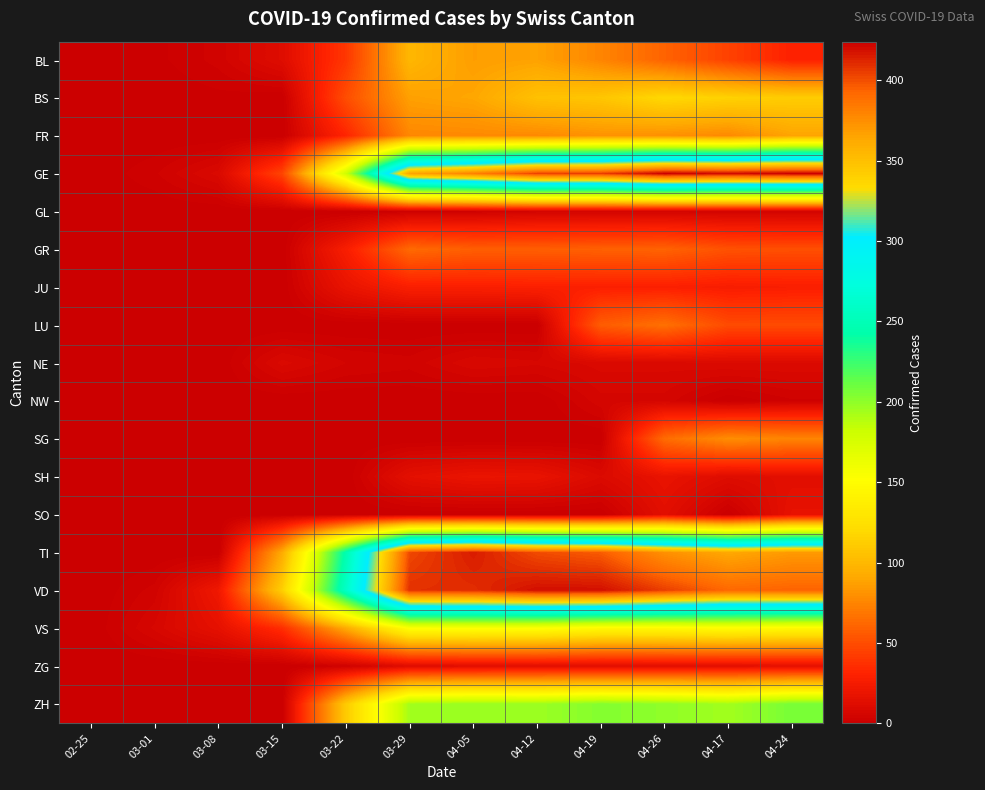

Rank the series at 03-22 from lowest to highest value.

GL, LU, NW, SG, SH, SO, ZG, NE, JU, GR, FR, BL, BS, VS, ZH, GE, TI, VD